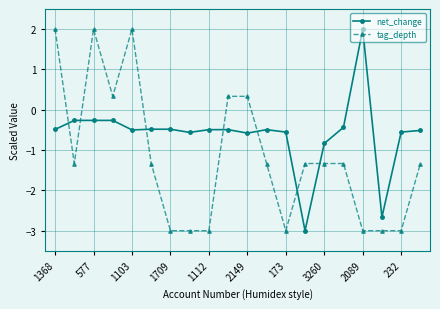

At how many categories does at least one series exceed -2?

19